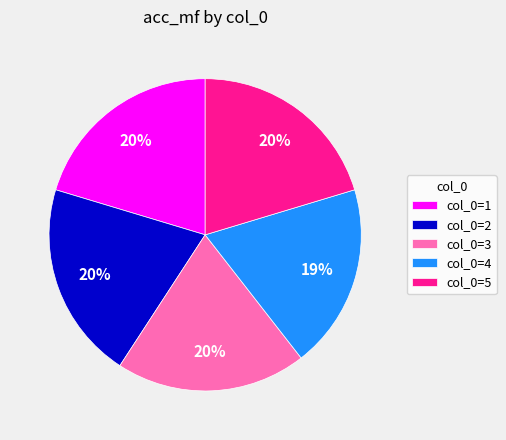

Is there a majority slice in this chart?

No